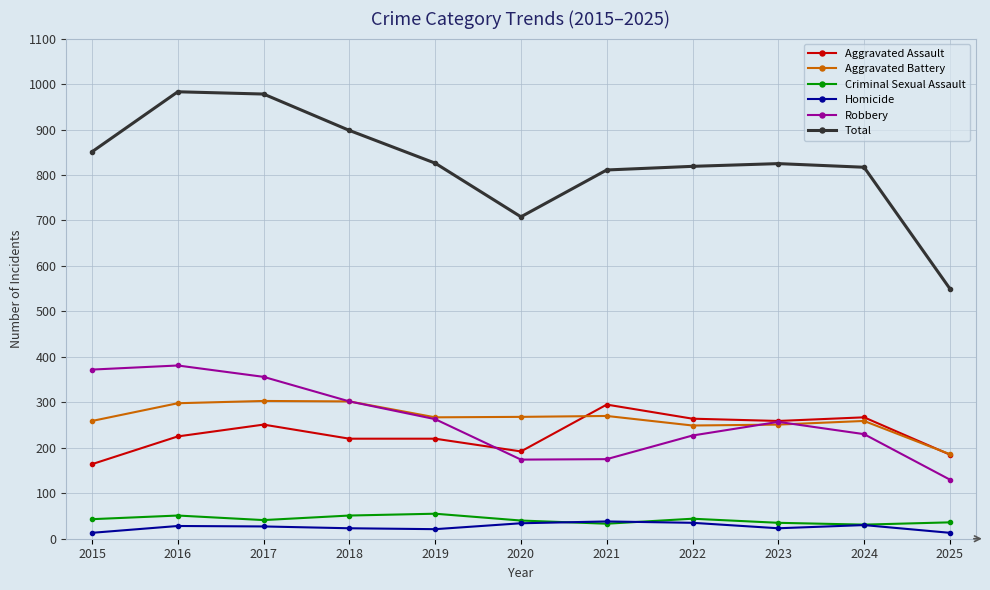

What is the highest value of the Homicide series?

38